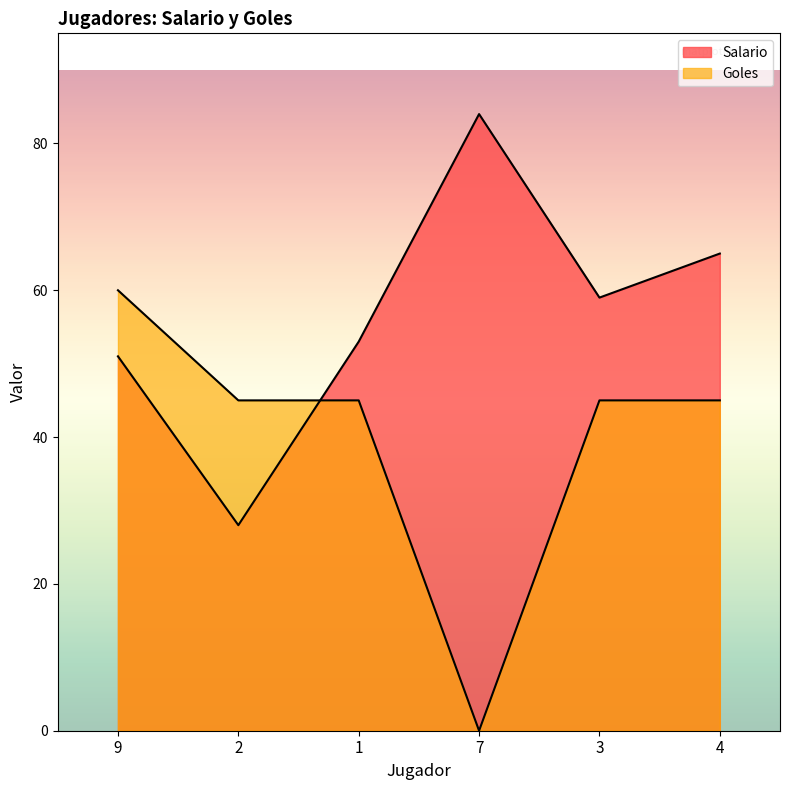

At which label does Goles reach its minimum?

7